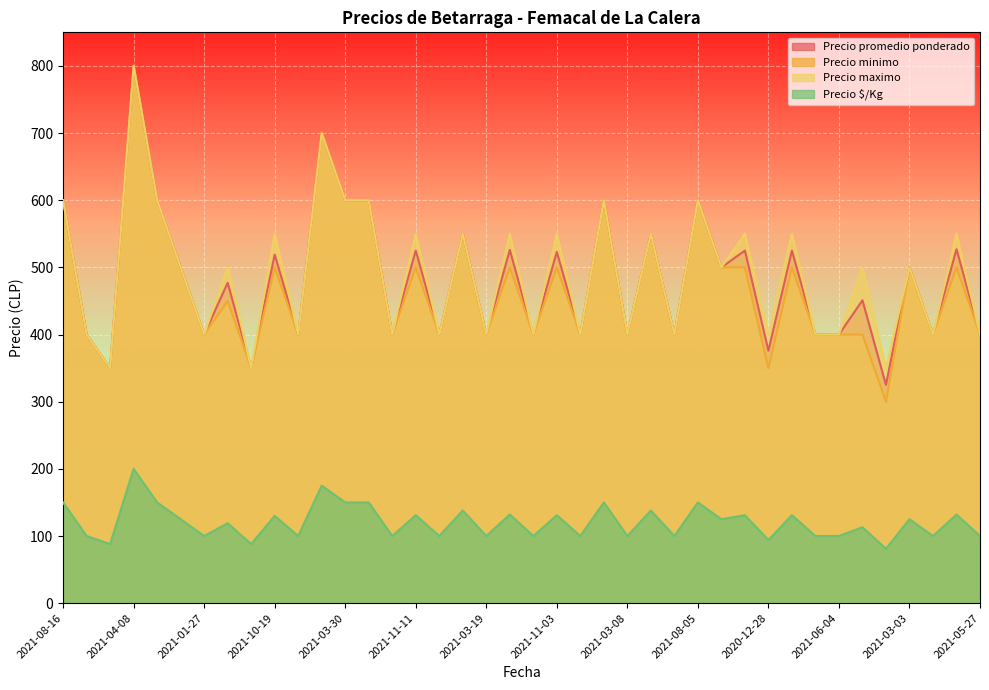

How many values in the Precio promedio ponderado series are below 500?

20